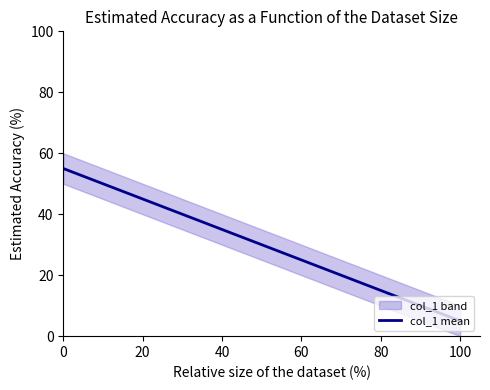

What is the difference between the values at 7 and 0?

25.0